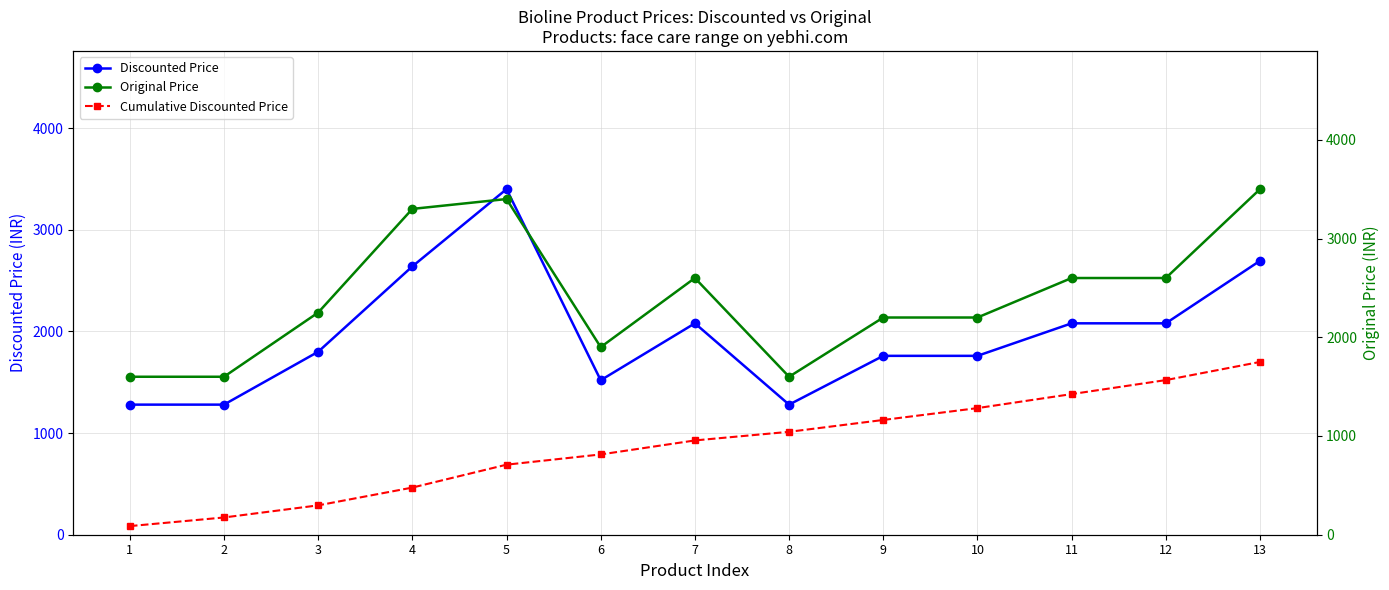

Where is the first local minimum for Discounted Price?

6